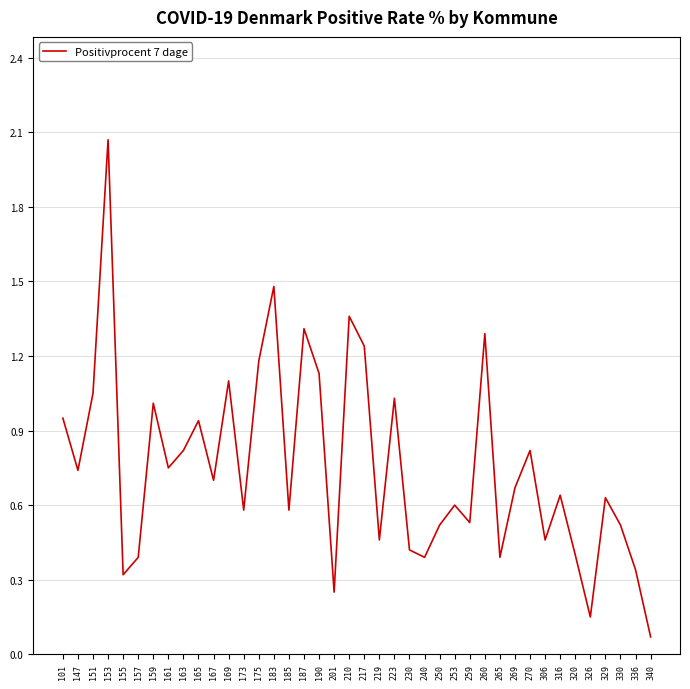

Which label corresponds to the largest value in the chart?

153